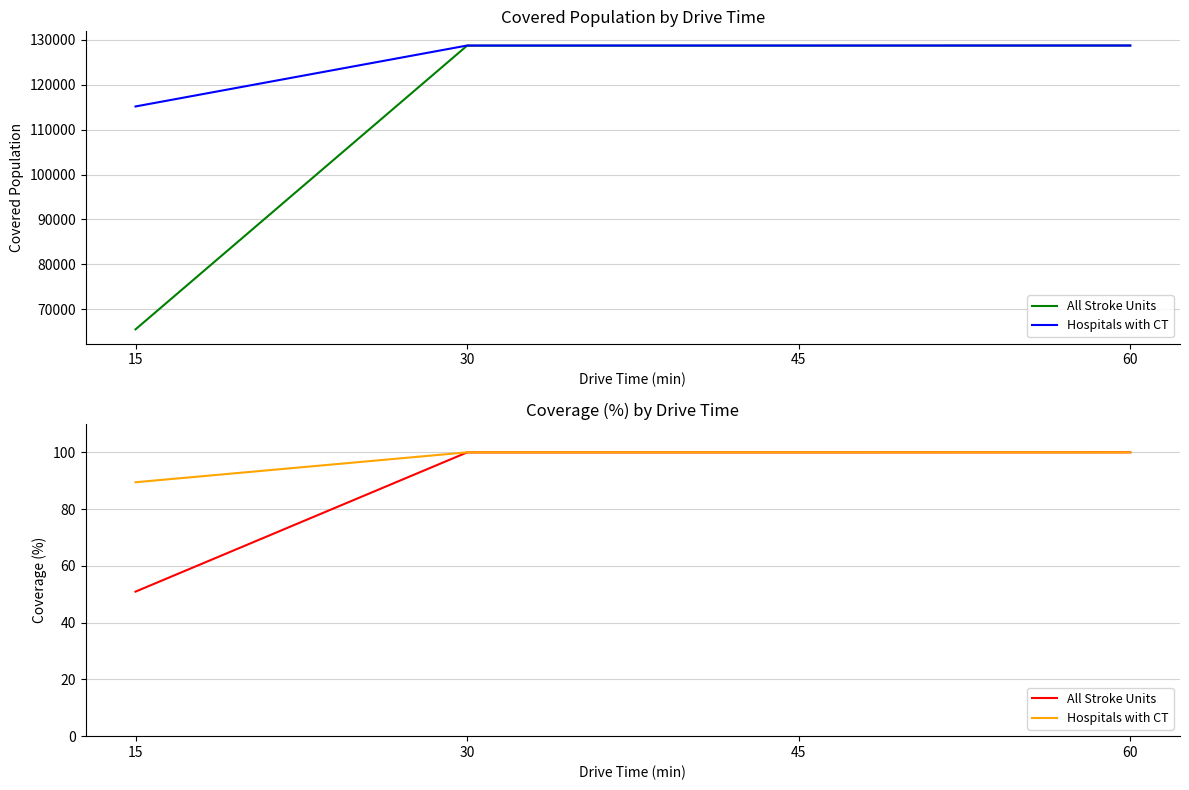

Between 15 and 45, which is larger?

45